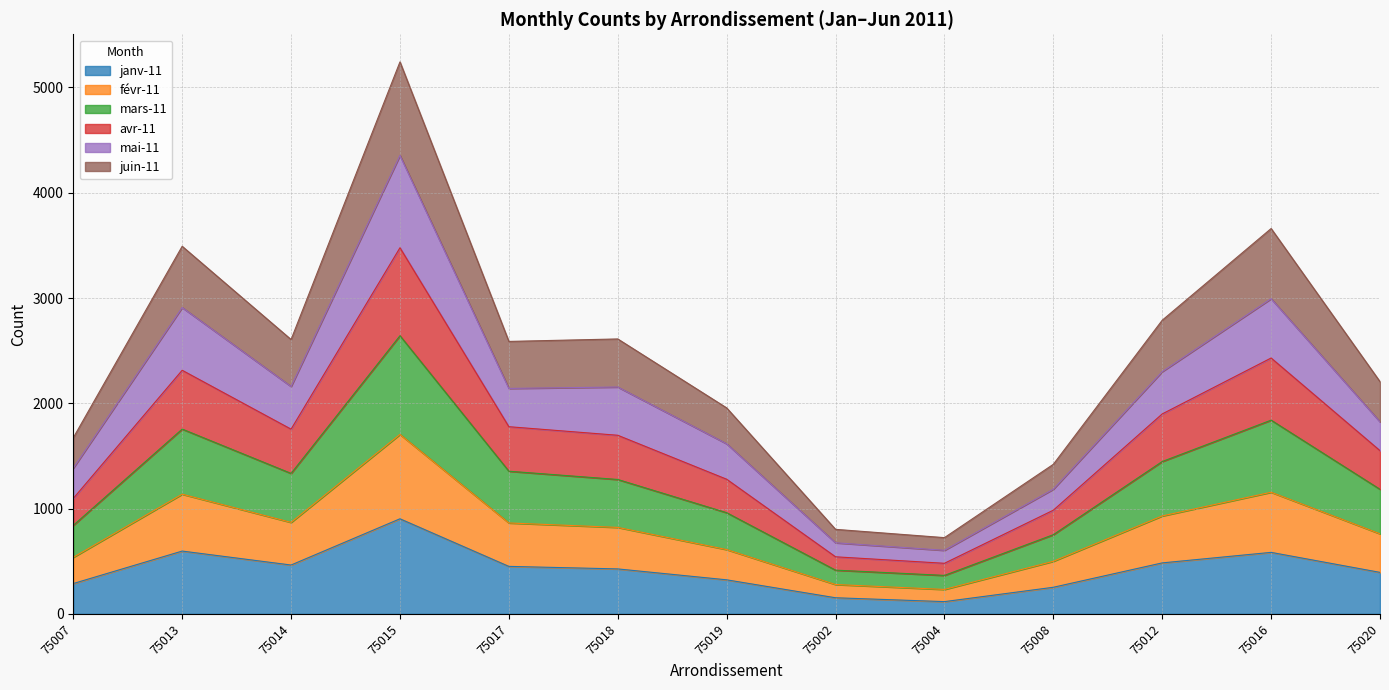

True or false: janv-11 has a value of 394.1 at 75020.

True